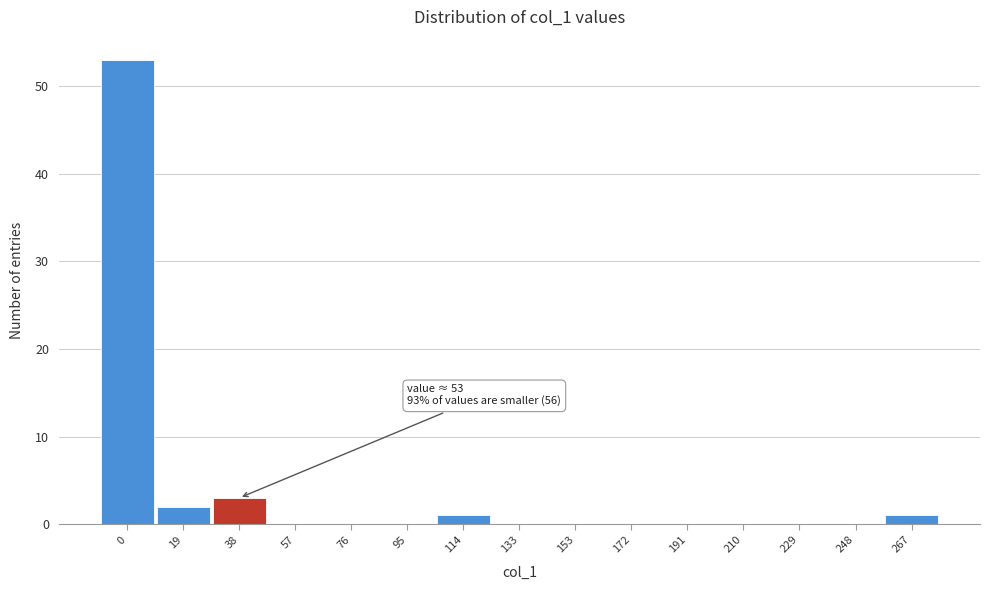

Reading left to right, what are all the values shown in this chart?

0=53	19=2	38=3	57=0	76=0	95=0	114=1	133=0	153=0	172=0	191=0	210=0	229=0	248=0	267=1